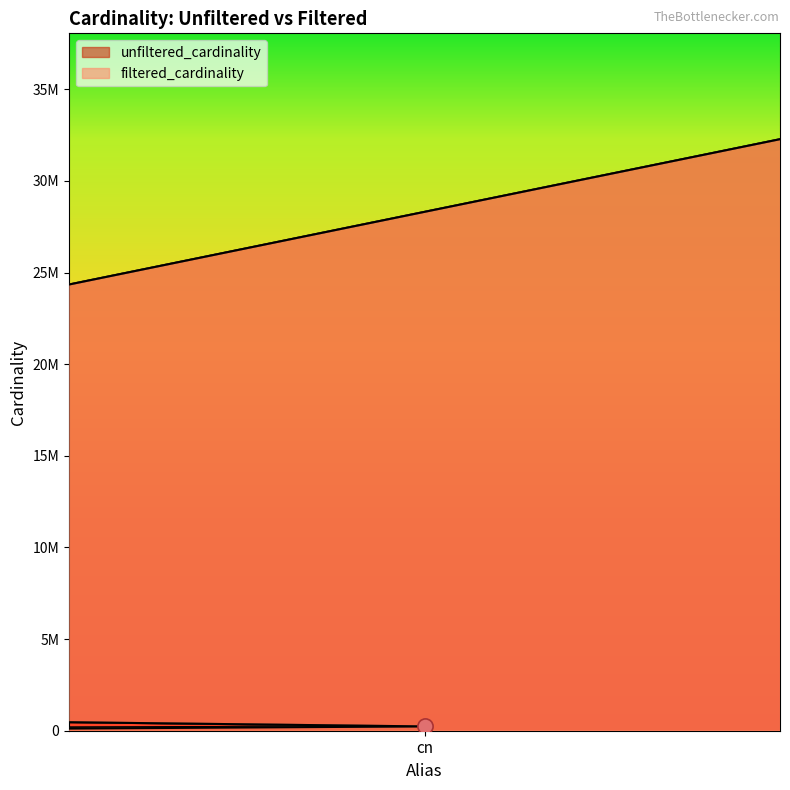

Which series contains the highest Y value?

unfiltered_cardinality